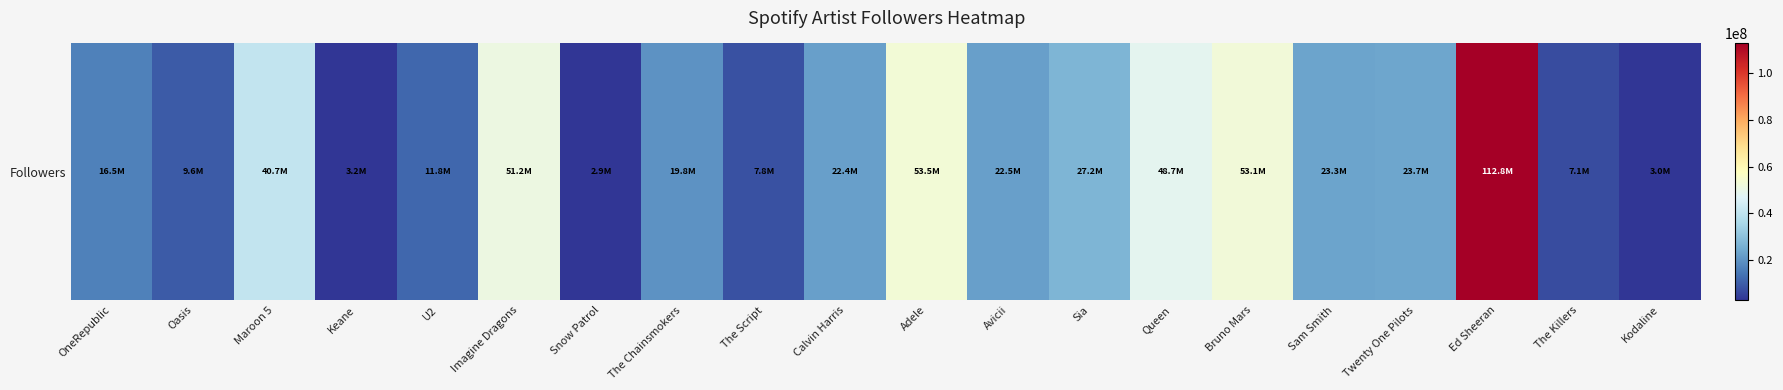

Reading left to right, transcribe all the data shown in this chart.

OneRepublic=16495949	Oasis=9556751	Maroon 5=40707343	Keane=3222975	U2=11785118	Imagine Dragons=51191834	Snow Patrol=2905910	The Chainsmokers=19827915	The Script=7840886	Calvin Harris=22398677	Adele=53521164	Avicii=22476171	Sia=27201539	Queen=48740864	Bruno Mars=53065747	Sam Smith=23257516	Twenty One Pilots=23748090	Ed Sheeran=112801872	The Killers=7131702	Kodaline=3003362